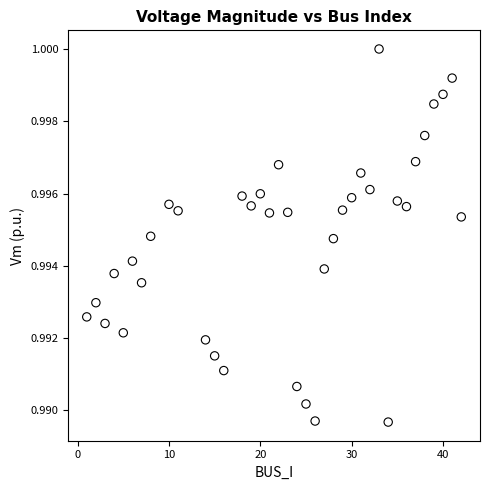

What is the range of X values (max minus min)?

41.0